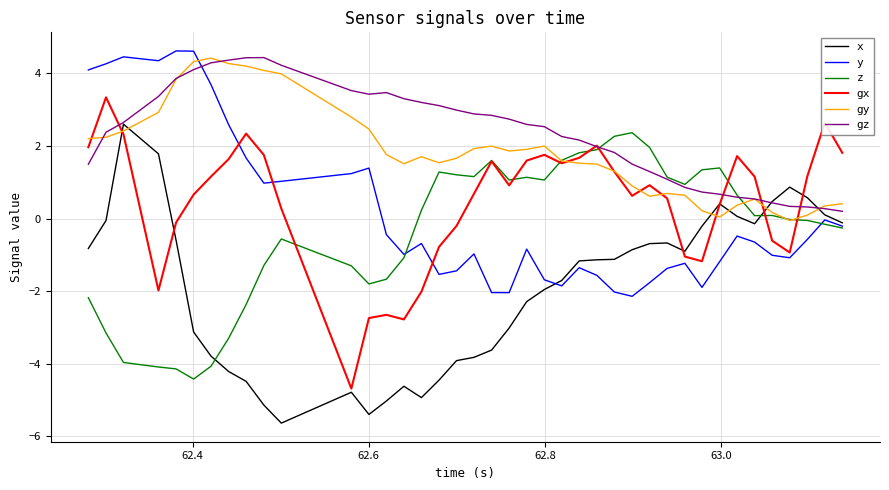

What is the maximum value shown in the chart?

4.6